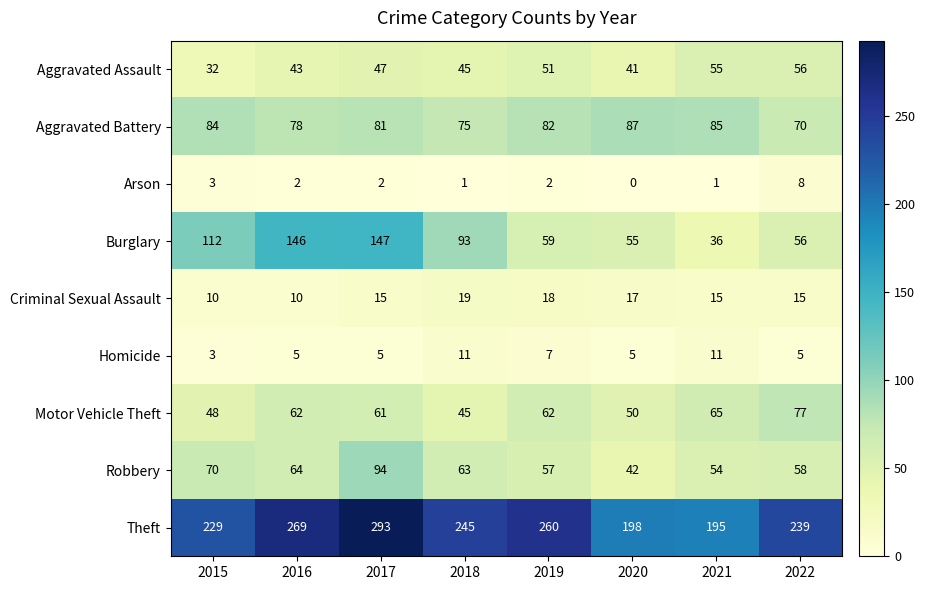

The value of Criminal Sexual Assault at 2020 is 17. True or false?

True